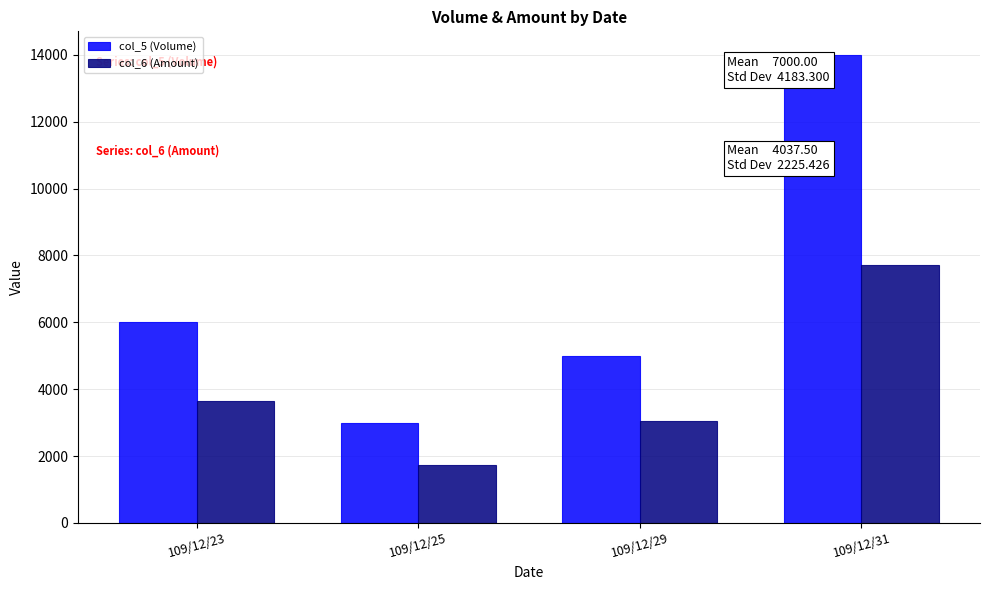

Is it true that col_5 (Volume) equals 7227 at 109/12/29?

False